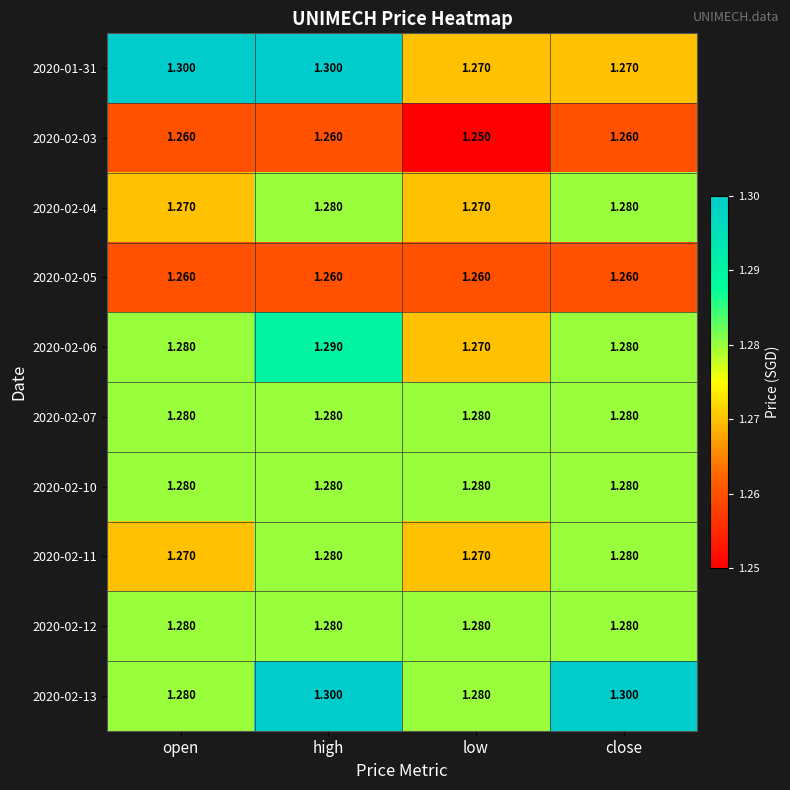

At which category is the sum across all series the highest?

high